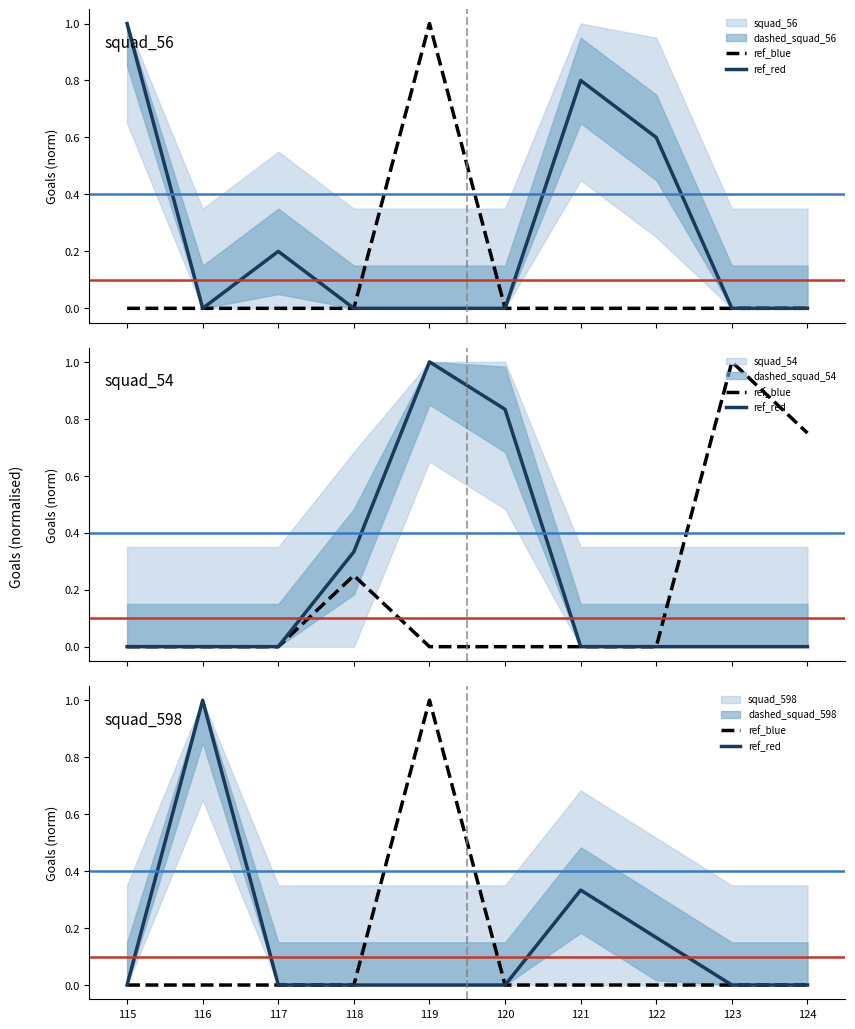

What is the average value of the squad_56 series?

0.3